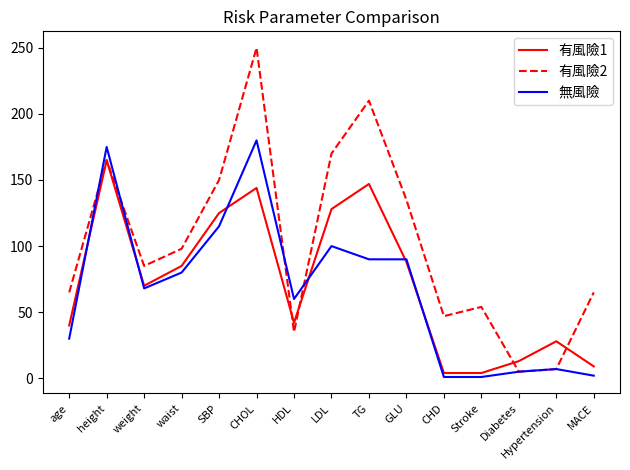

What is the difference between the 有風險1 values at waist and weight?

15